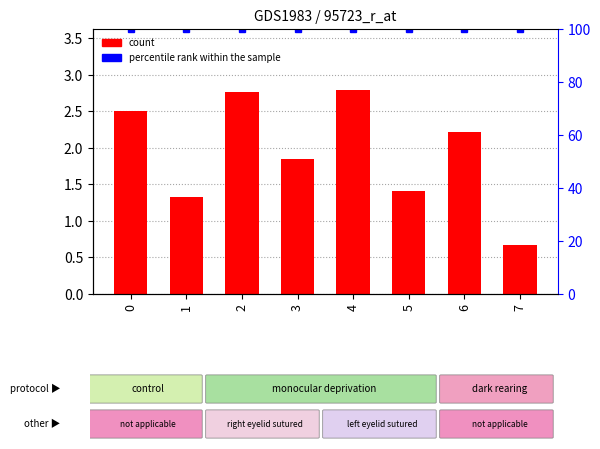

Reading right to left, list all the values displayed in this chart.

0.7	2.2	1.4	2.8	1.8	2.8	1.3	2.5